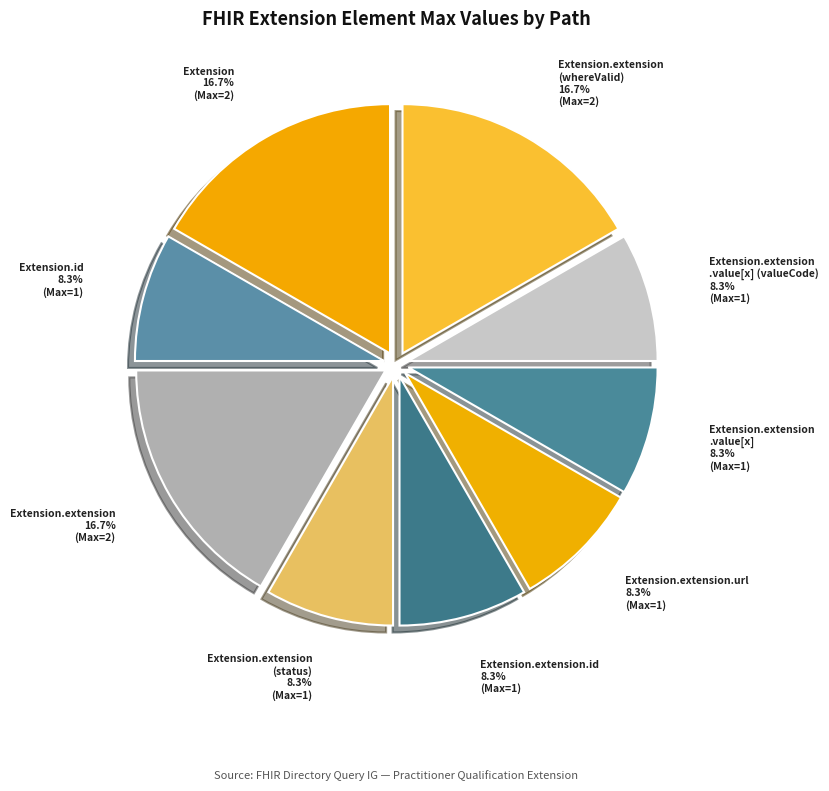

Approximately how many times larger is the value at Extension.extension .value[x] compared to Extension.id?

1.0